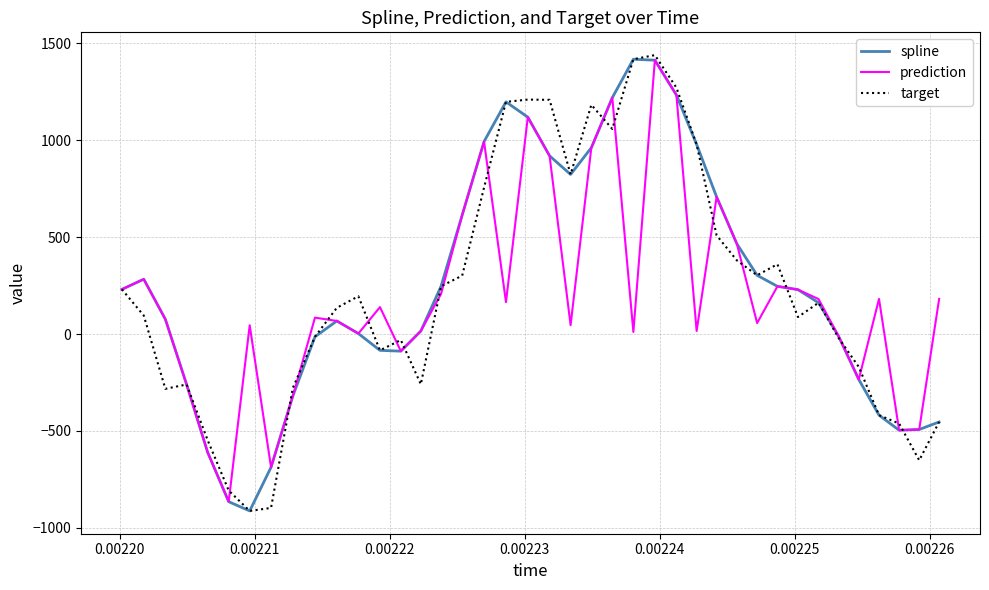

How many series are shown in this chart?

3